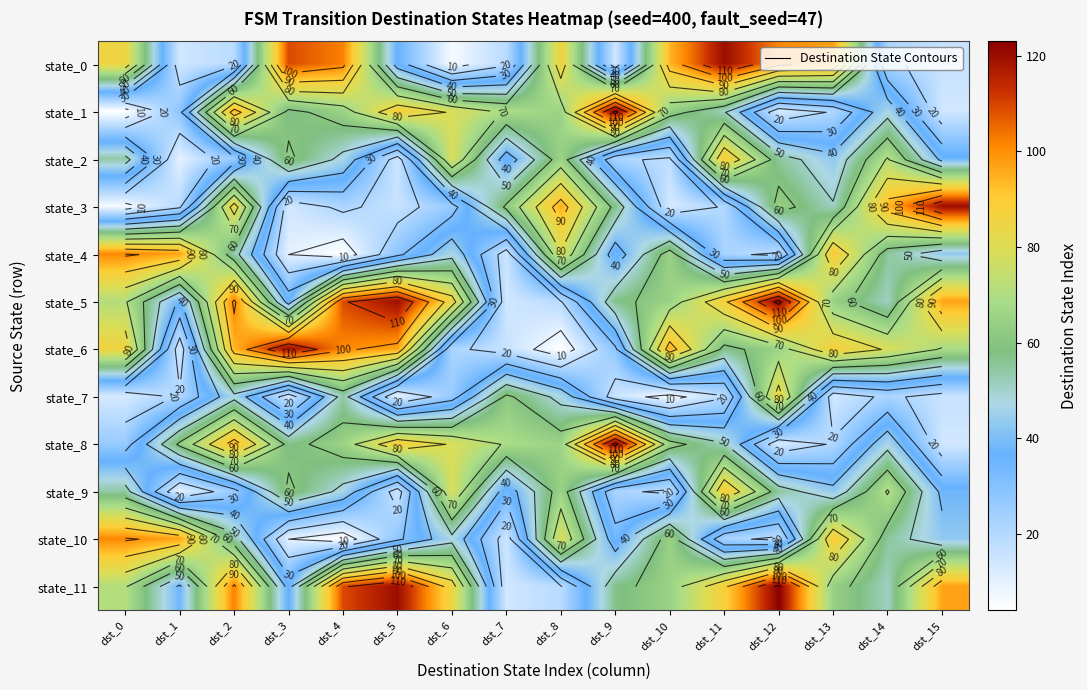

At which category is the sum across all series the highest?

dst_2